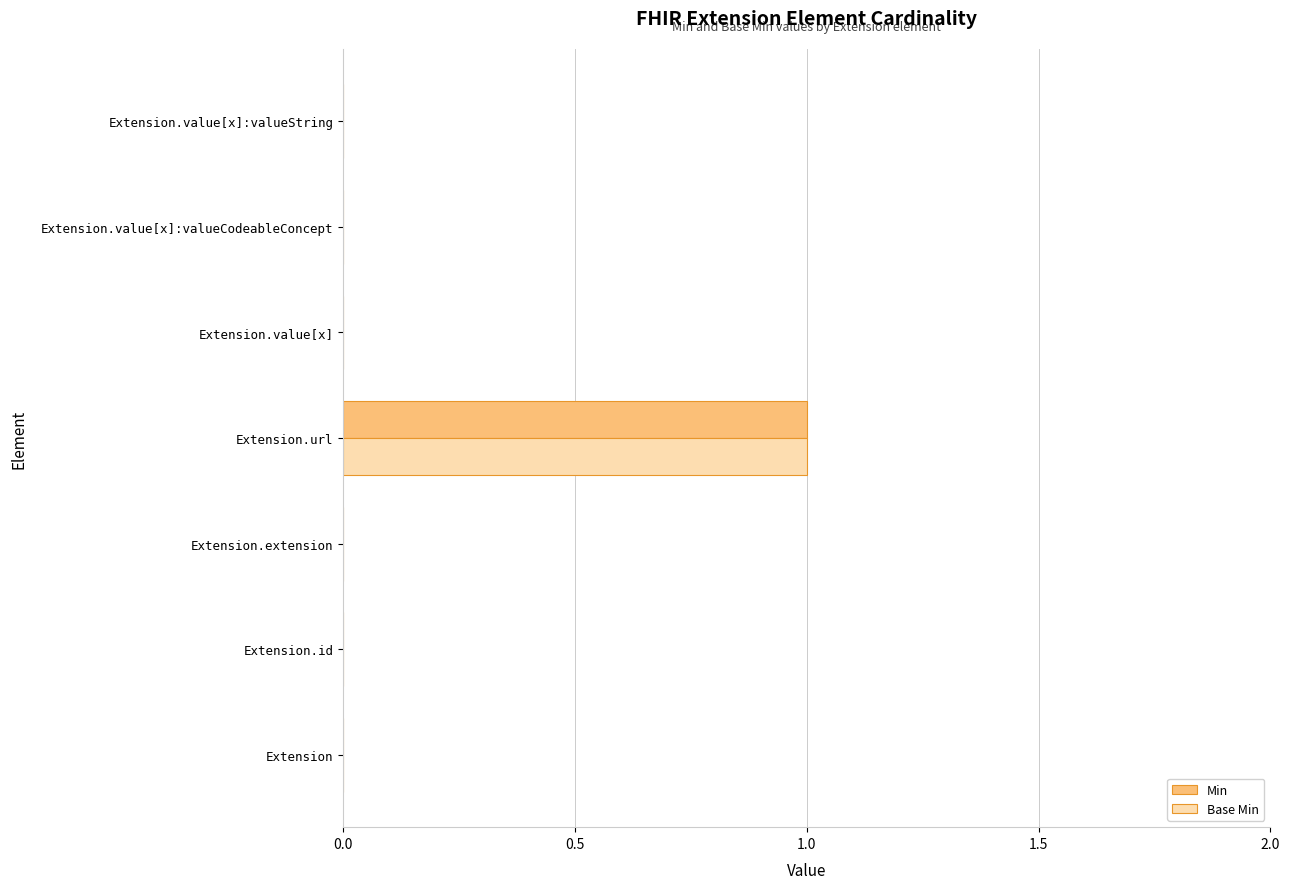

At which category is the sum across all series the highest?

Extension.url